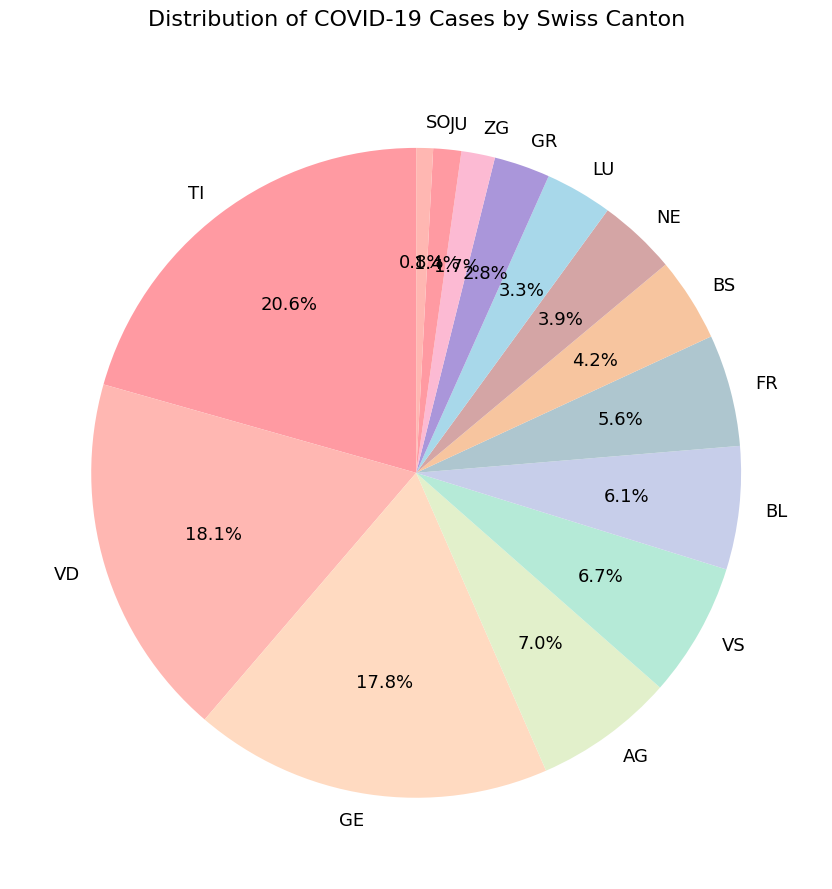

Which slice is the smallest?

SO